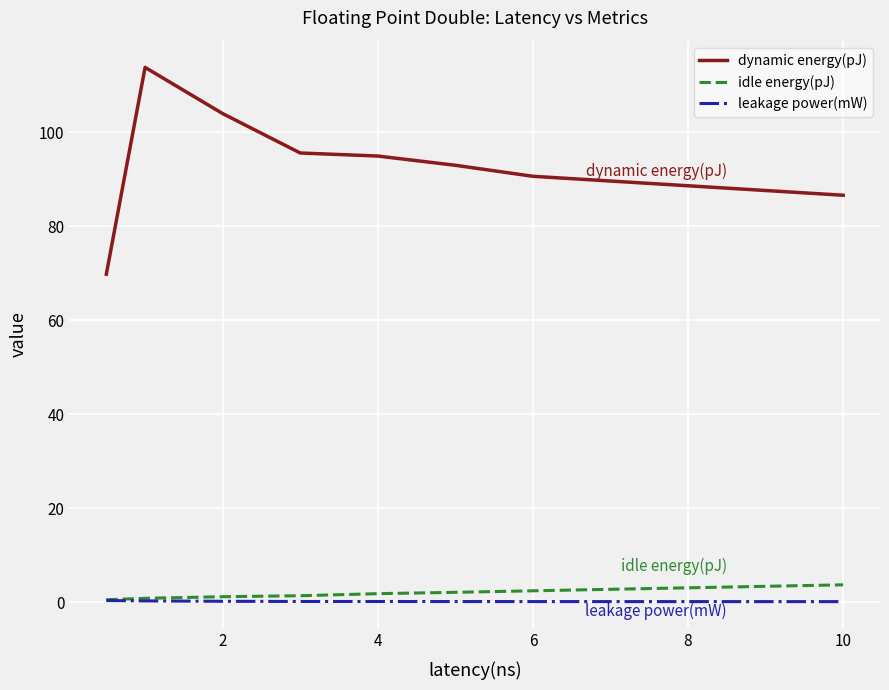

Which series has the largest range (max minus min)?

dynamic energy(pJ)